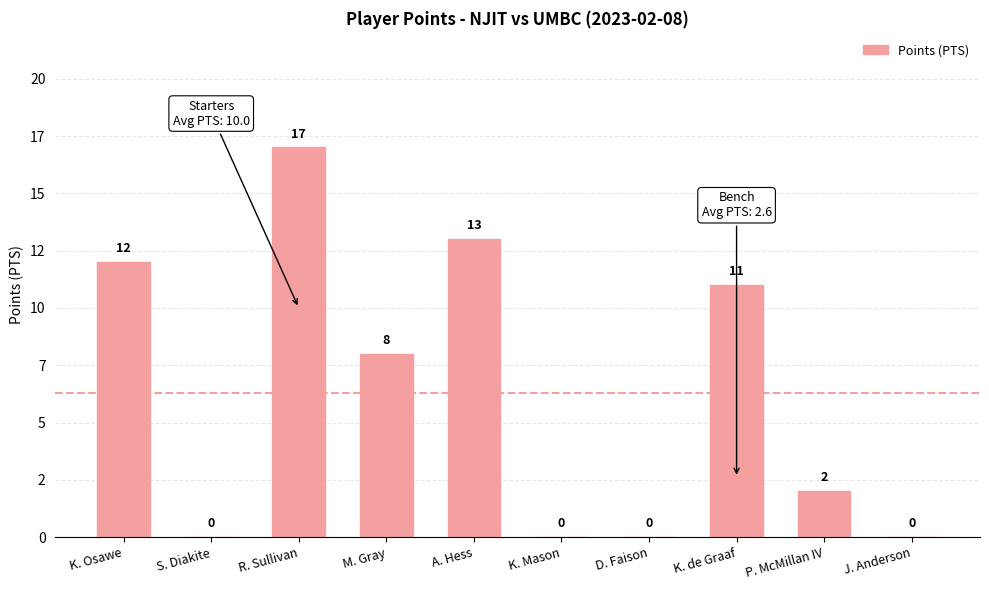

What is the difference between the maximum and minimum values?

17